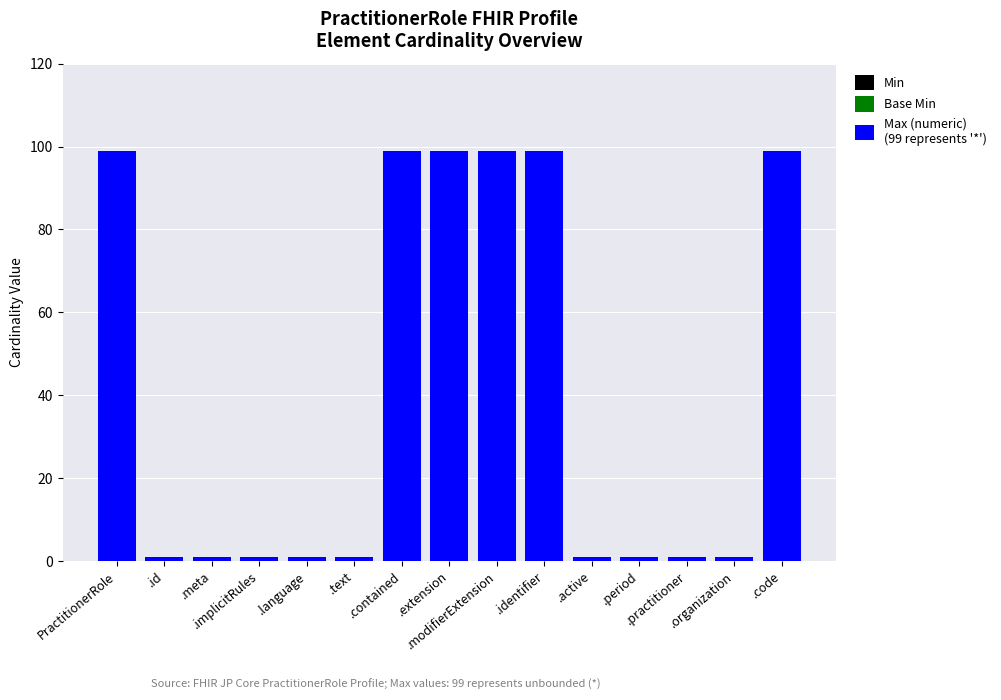

What is the maximum value shown in the chart?

99